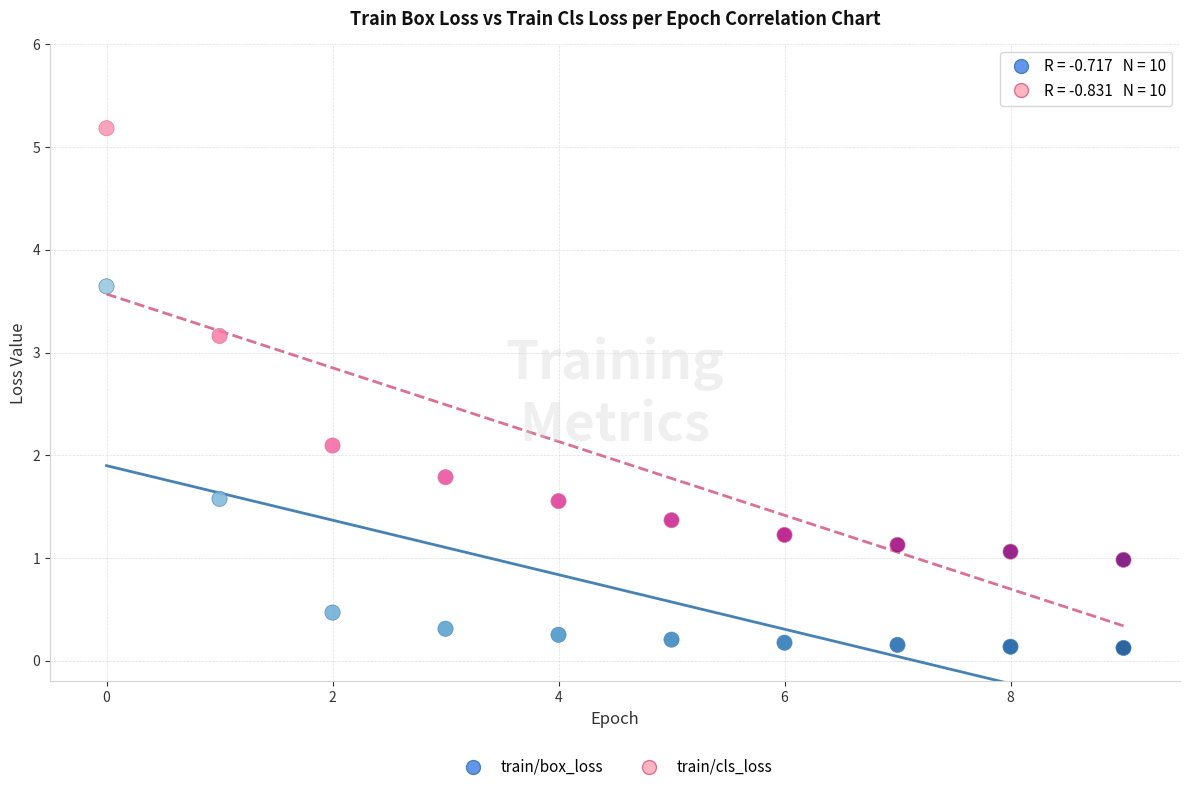

Which series has the largest Y range (max minus min)?

train/cls_loss